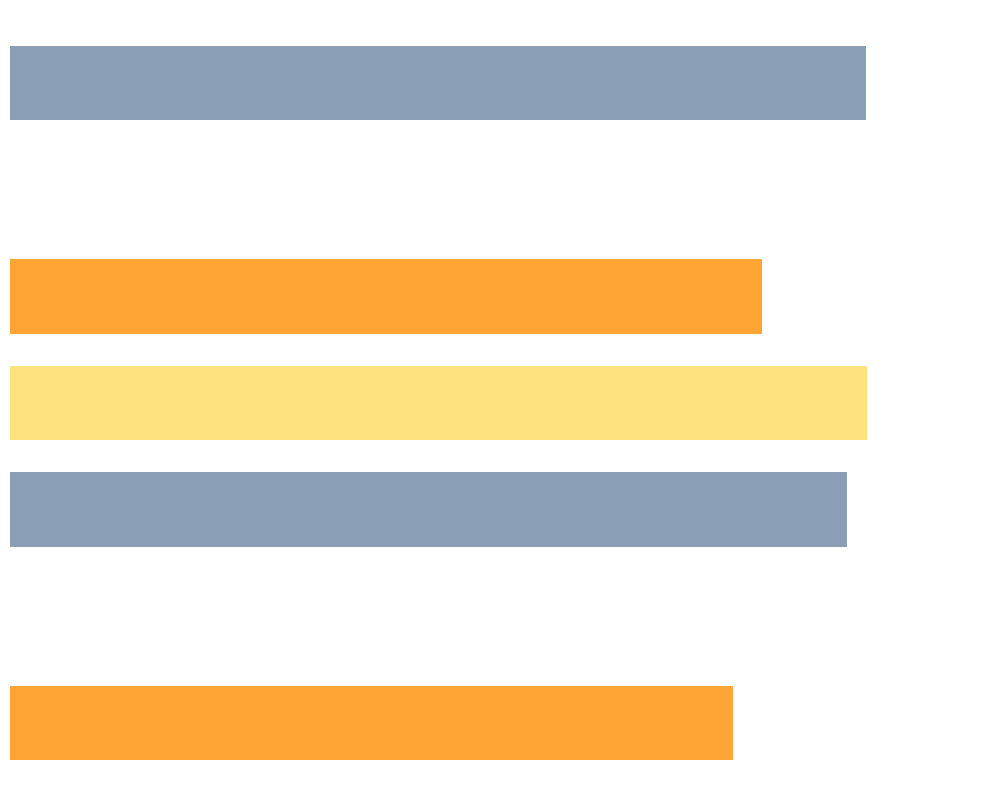

Does the chart contain any negative values?

No